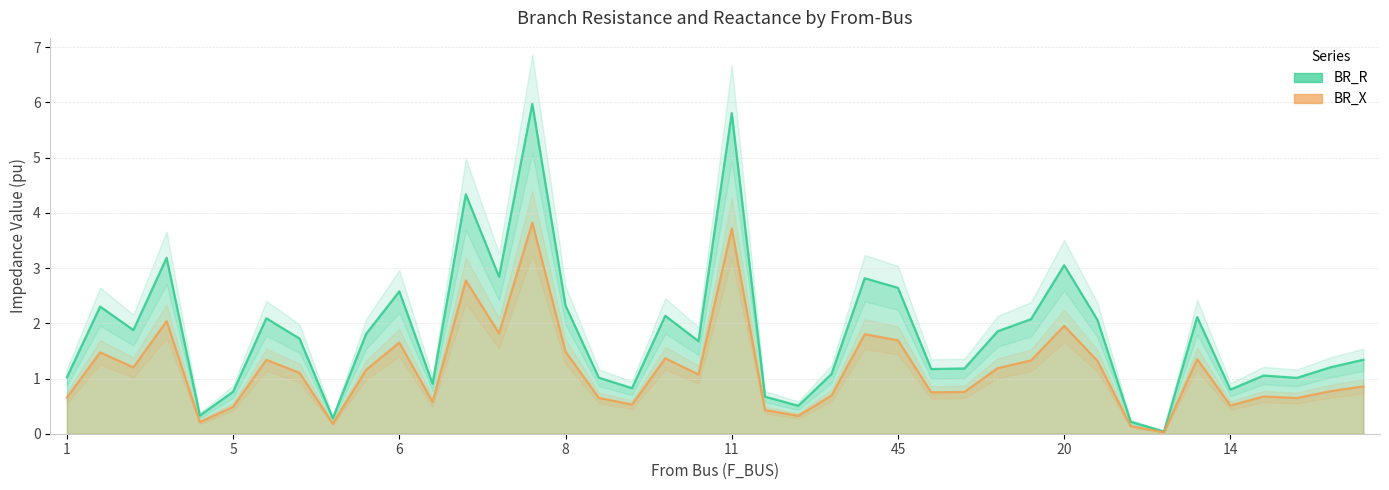

The BR_X series shows 1.4 at 18. True or false?

True